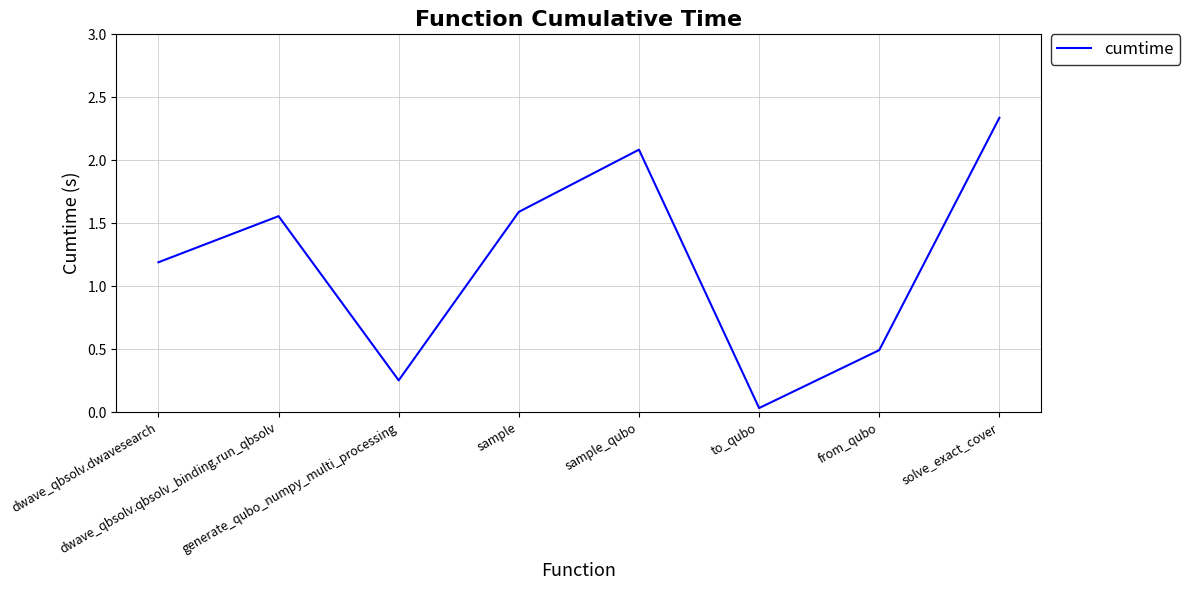

Does the chart have visible grid lines?

Yes